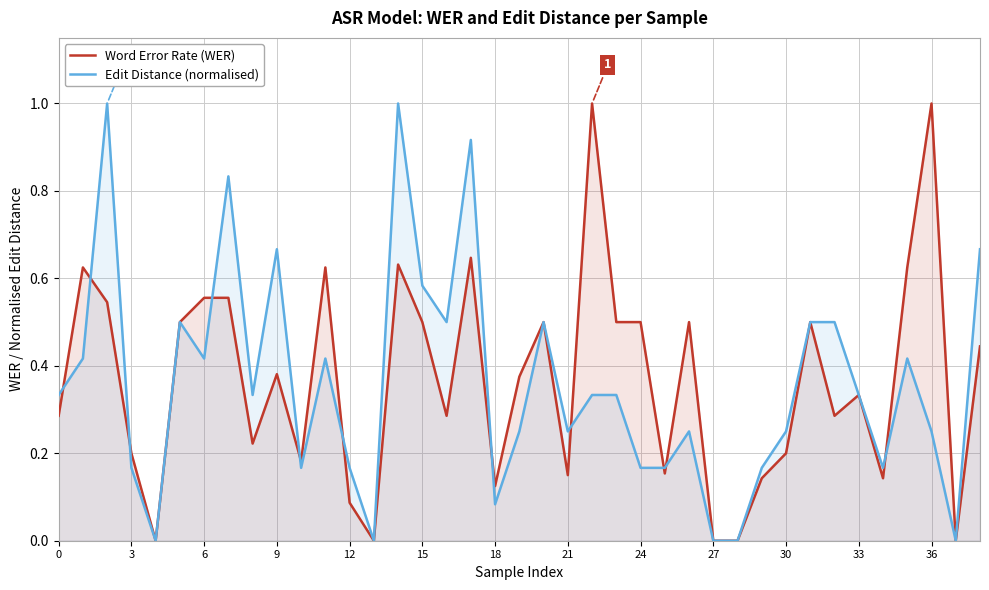

What is the maximum value for Edit Distance (normalised)?

1.0